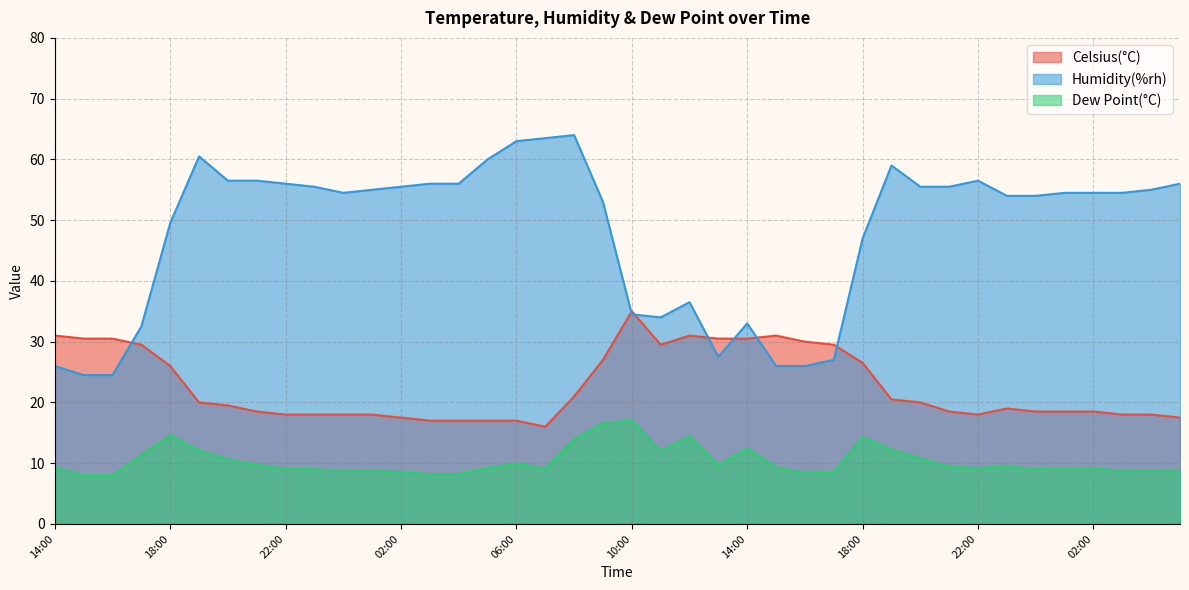

What is the minimum value for Humidity(%rh)?

24.5